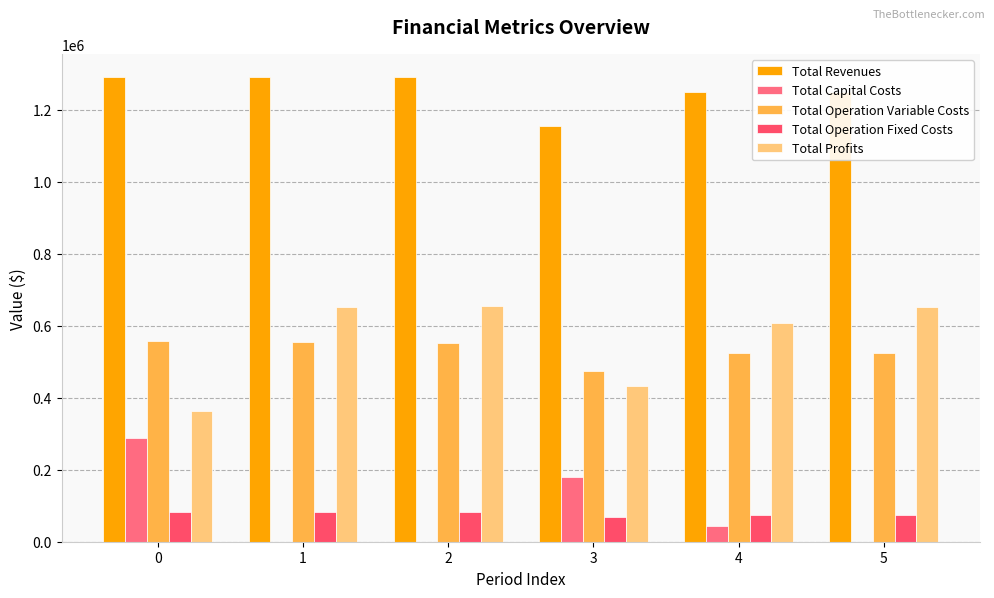

Which series has the largest total across all categories?

Total Revenues